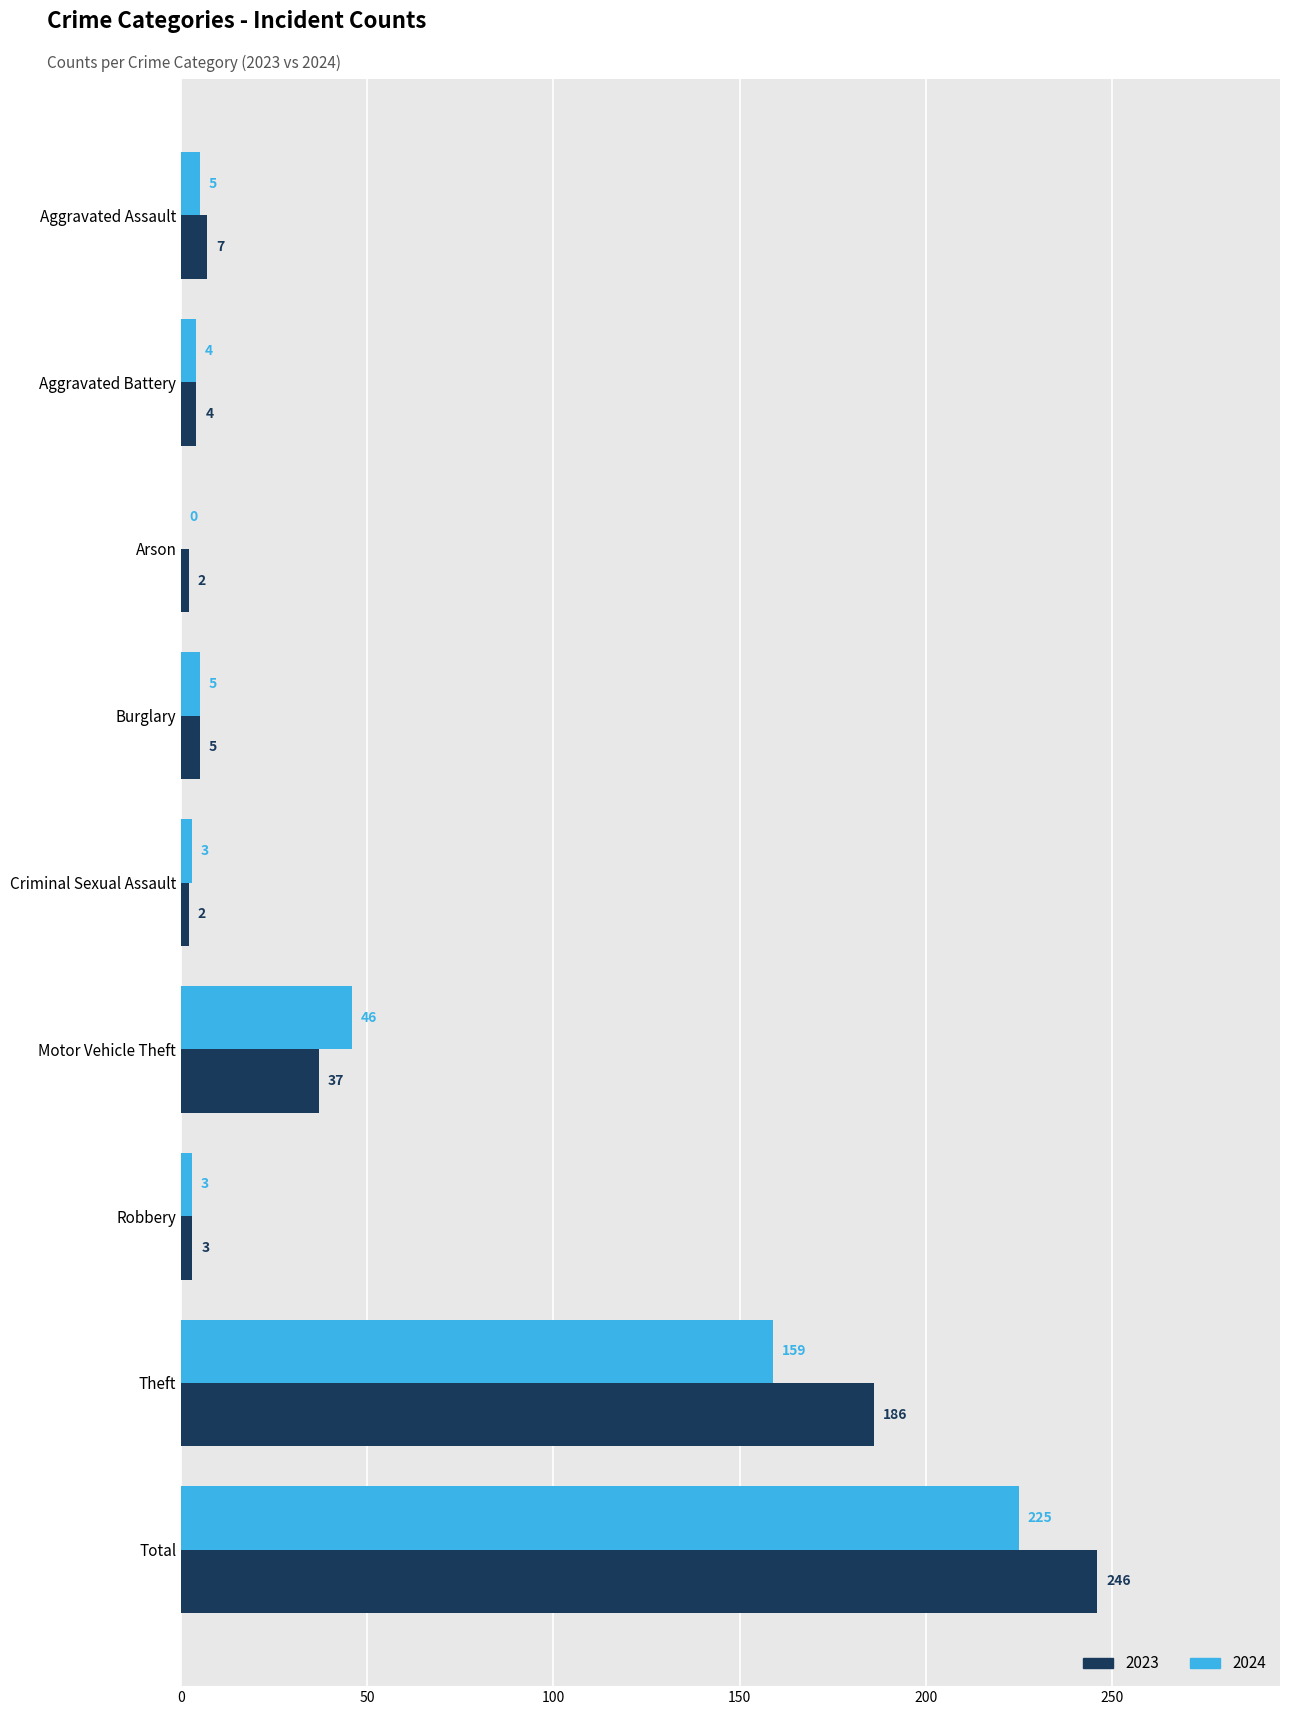

At which category is the sum across all series the highest?

Total